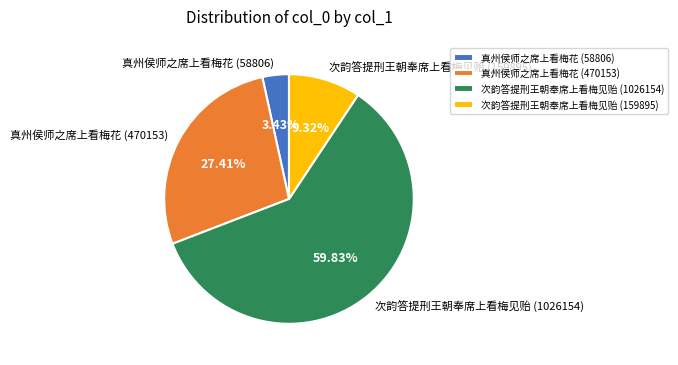

To the nearest percent, what is the difference between the largest and smallest slice percentages?

56%